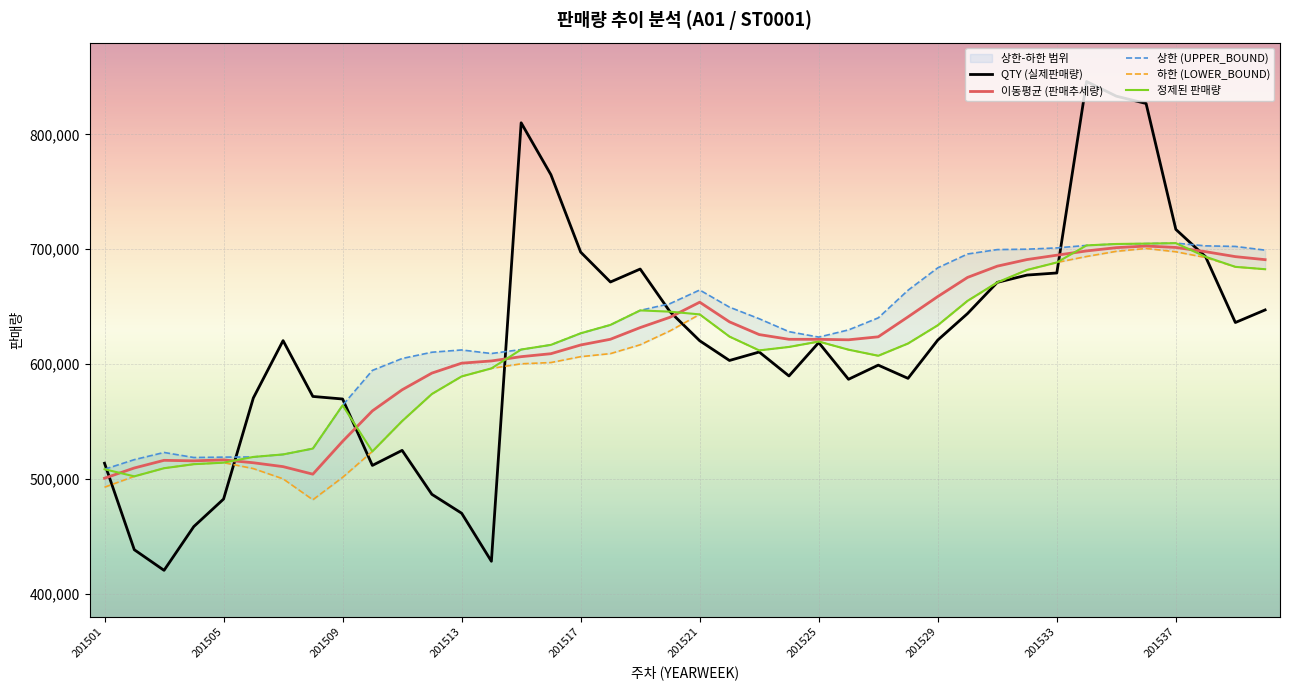

Reading left to right, what are all the values shown in this chart?

QTY (실제판매량): 513598.0	438251.0	420290.0	458431.0	482381.0	570412.0	620392.0	571781.0	569545.0	511679.0	524787.0	486509.0	470040.0	428195.0	810144.0	764927.0	697502.0	671464.0	682757.0	645626.0	620290.0	603104.0	610479.0	589613.0	618699.0	586721.0	599043.0	587529.0	620882.0	643984.0	671138.0	677509.0	679332.0	846123.0	833345.0	826981.0	717281.0	693449.0	636169.0	647135.0
이동평균 (판매추세량): 500536.4	509442.0	516120.1	515676.0	516504.3	514004.7	510622.8	504053.3	532660.5	559171.0	577561.1	592105.9	600747.8	602688.9	606420.4	609001.8	616601.8	621588.5	631756.9	640732.4	653874.5	636750.3	625669.9	621553.2	621528.1	621124.4	623717.2	641088.9	658799.8	675453.8	685274.4	691024.4	694828.1	698527.5	701389.5	702796.9	701560.2	697867.4	693566.1	690921.2
상한 (UPPER_BOUND): 508354.8	516716.5	522978.3	518580.3	518916.0	519072.2	521259.0	526350.6	564031.8	594455.6	604822.7	610294.4	612269.4	609175.7	612628.7	616702.4	626785.8	634094.6	646724.9	652603.9	664501.6	649571.0	639452.6	628204.2	623466.2	629730.1	640221.3	664281.2	683820.0	695861.1	699710.1	700055.1	701163.7	703351.5	704588.8	704917.5	705319.8	702949.4	702461.7	699231.1
하한 (LOWER_BOUND): 492718.1	502167.5	509261.9	512771.7	514092.5	508937.2	499986.6	481756.0	501289.1	523886.4	550299.4	573917.5	589226.3	596202.1	600212.1	601301.2	606417.9	609082.3	616788.9	628860.9	643247.5	623929.7	611887.2	614902.1	619590.0	612518.6	607213.0	617896.6	633779.6	655046.5	670838.7	681993.7	688492.5	693703.4	698190.1	700676.4	697800.5	692785.3	684670.5	682611.3
정제된 판매량: 508354.8	502167.5	509261.9	512771.7	514092.5	519072.2	521259.0	526350.6	564031.8	523886.4	550299.4	573917.5	589226.3	596202.1	612628.7	616702.4	626785.8	634094.6	646724.9	645626.0	643247.5	623929.7	611887.2	614902.1	619590.0	612518.6	607213.0	617896.6	633779.6	655046.5	671138.0	681993.7	688492.5	703351.5	704588.8	704917.5	705319.8	693449.0	684670.5	682611.3